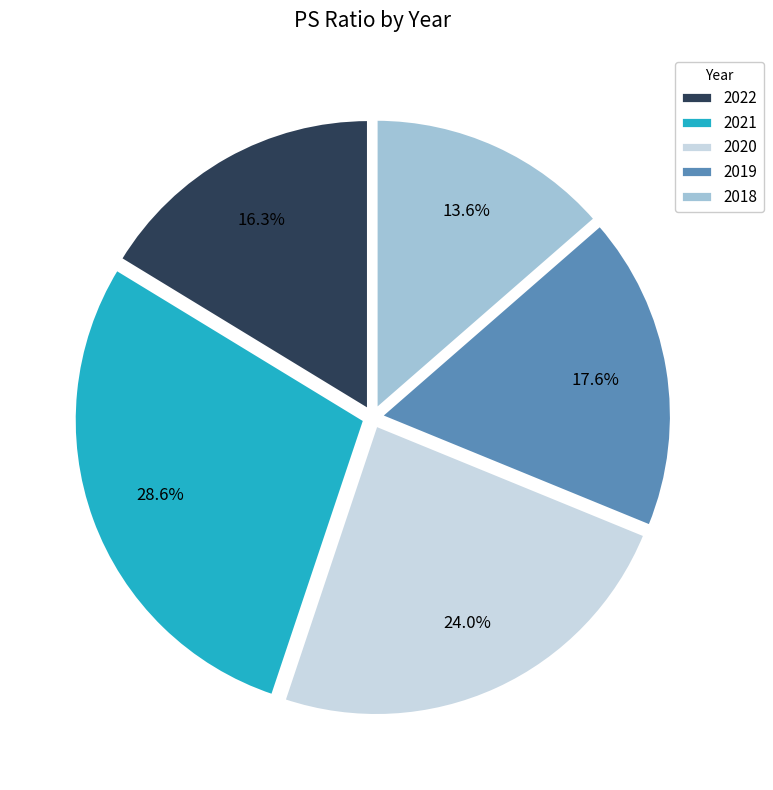

What is the ratio of the value at 2018 to the value at 2019?

0.8